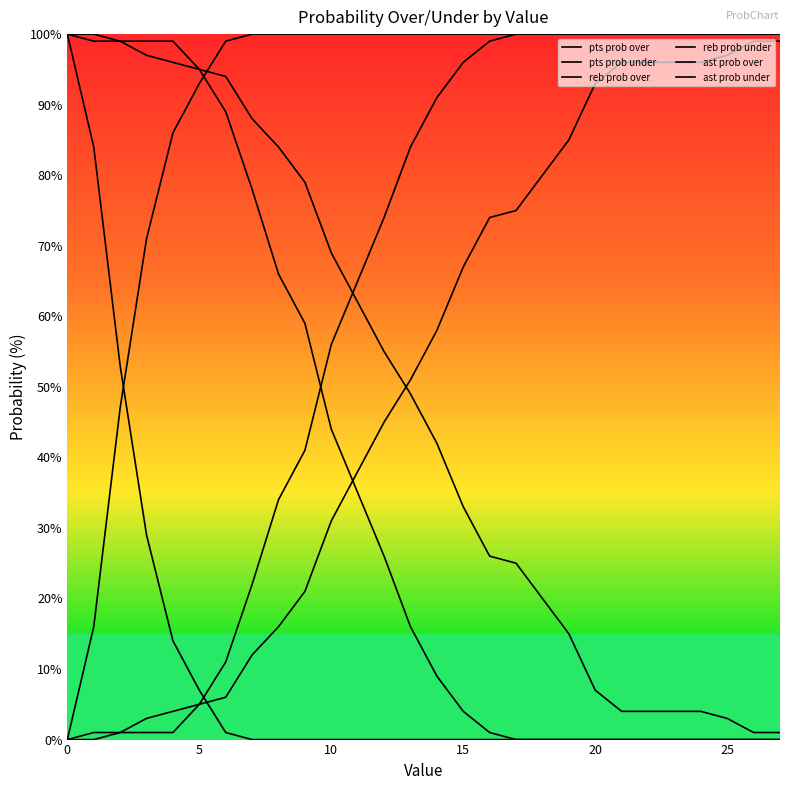

Reading left to right, extract all data points from this chart.

pts prob over: 100	99	99	97	96	95	94	88	84	79	69	62	55	49	42	33	26	25	20	15	7	4	4	4	4	3	1	1
pts prob under: 0	1	1	3	4	5	6	12	16	21	31	38	45	51	58	67	74	75	80	85	93	96	96	96	96	97	99	99
reb prob over: 100	100	99	99	99	95	89	78	66	59	44	35	26	16	9	4	1	0	0	0	0	0	0	0	0	0	0	0
reb prob under: 0	0	1	1	1	5	11	22	34	41	56	65	74	84	91	96	99	100	100	100	100	100	100	100	100	100	100	100
ast prob over: 100	84	53	29	14	7	1	0	0	0	0	0	0	0	0	0	0	0	0	0	0	0	0	0	0	0	0	0
ast prob under: 0	16	47	71	86	93	99	100	100	100	100	100	100	100	100	100	100	100	100	100	100	100	100	100	100	100	100	100